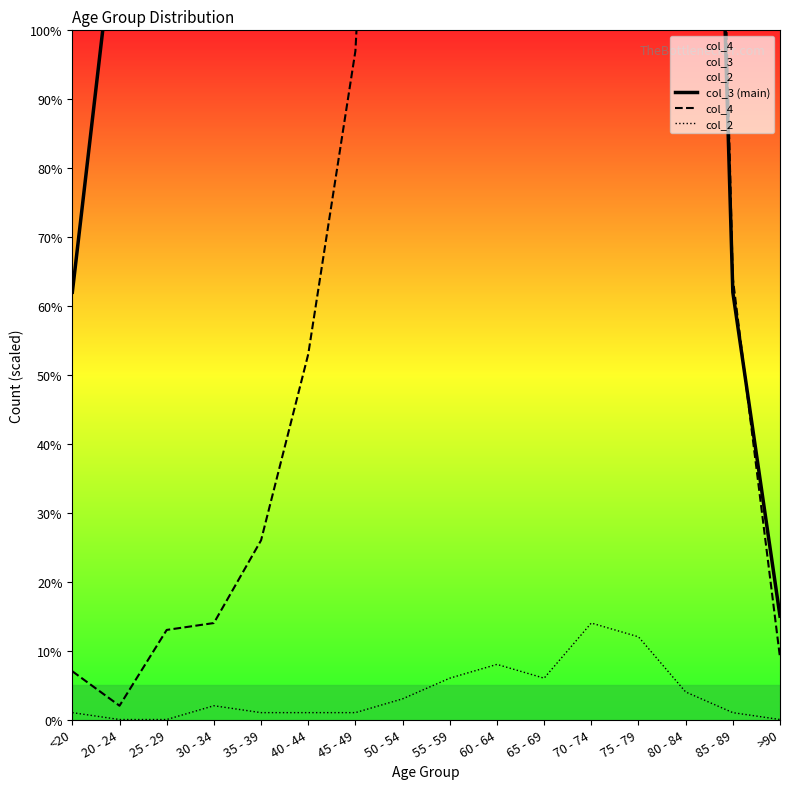

Reading left to right, what are all the values shown in this chart?

col_3 (main): 2.9	5.6	9.1	15.5	19.5	24.6	42.5	67.4	91.4	100.0	99.0	87.5	49.0	13.8	2.9	0.7
col_4: 0.3	0.1	0.6	0.7	1.2	2.5	4.5	10.6	18.2	32.0	49.1	64.2	46.2	15.5	3.0	0.4
col_2: 0.0	0.0	0.0	0.1	0.0	0.0	0.0	0.1	0.3	0.4	0.3	0.7	0.6	0.2	0.0	0.0